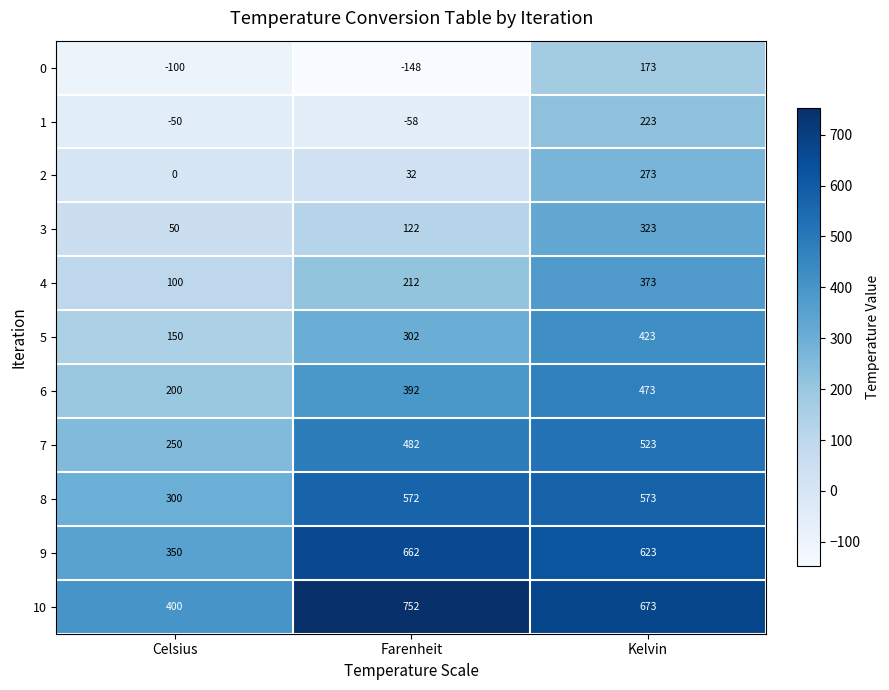

What is the difference between the maximum and minimum values in the 2 series?

273